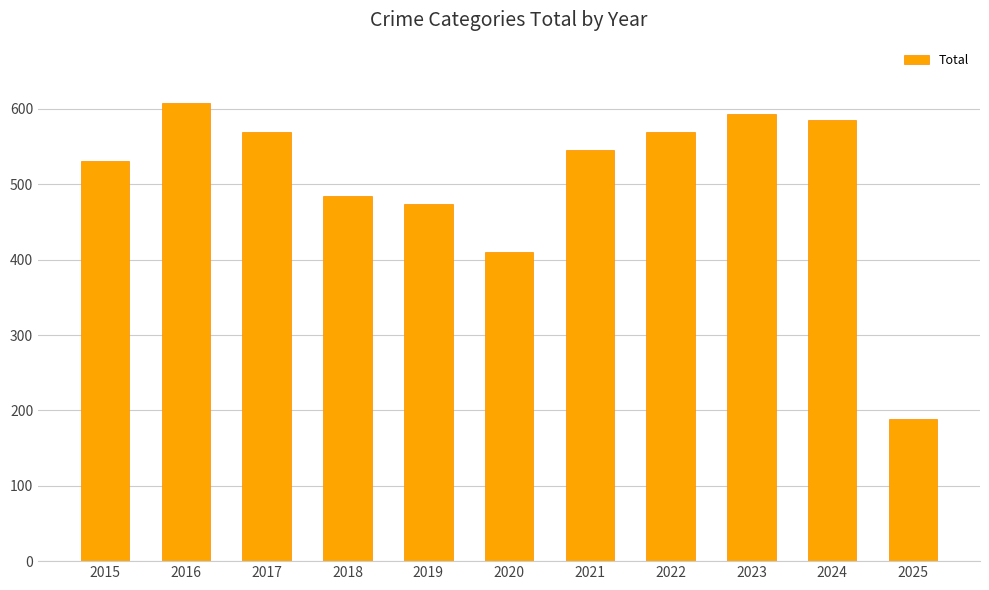

What value does the data have at 2022?

569